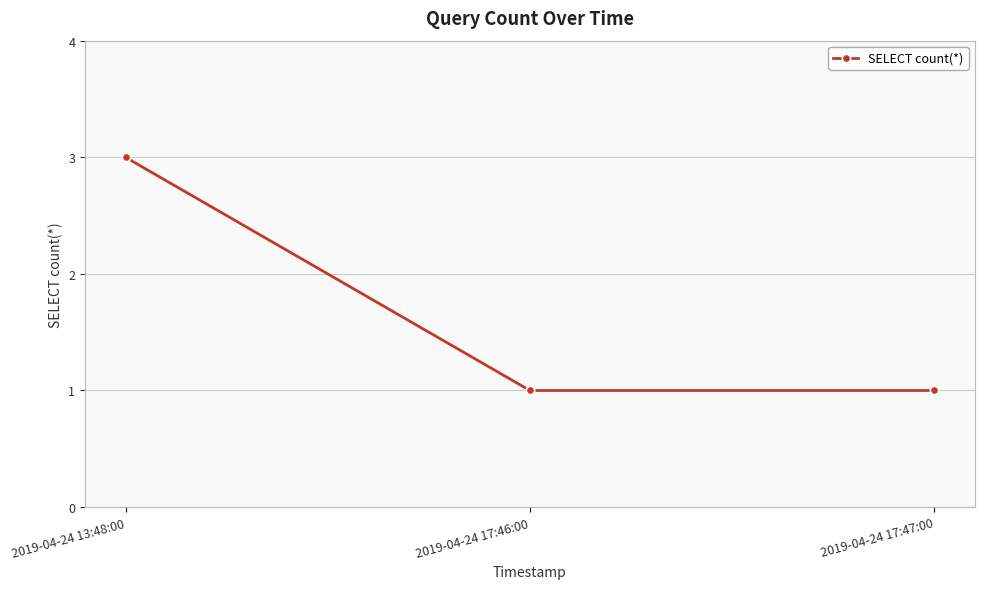

What is the greatest value displayed?

3